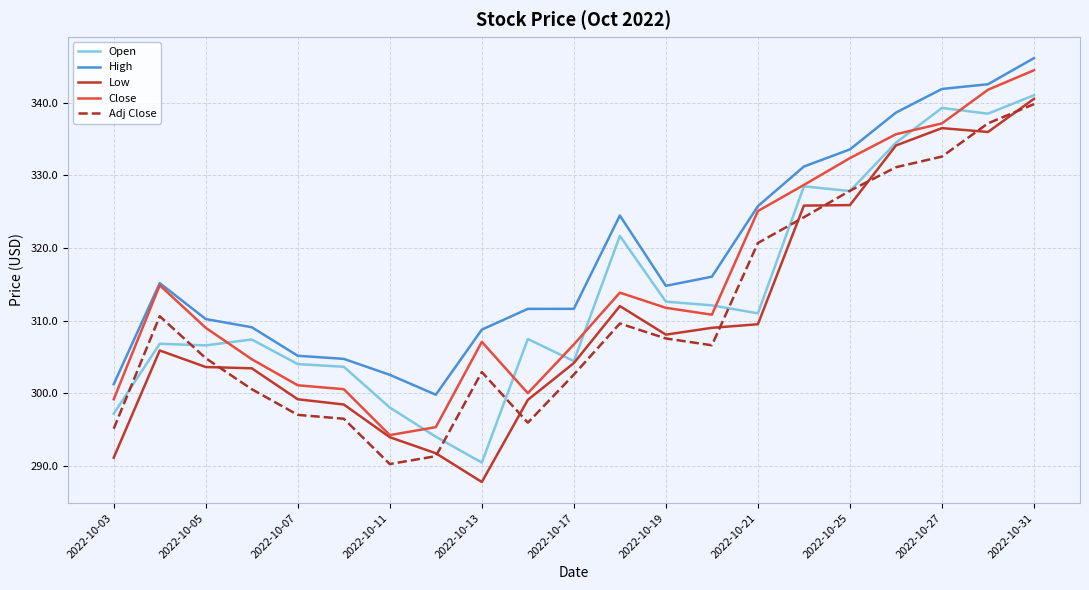

What is the maximum value for Open?

341.1